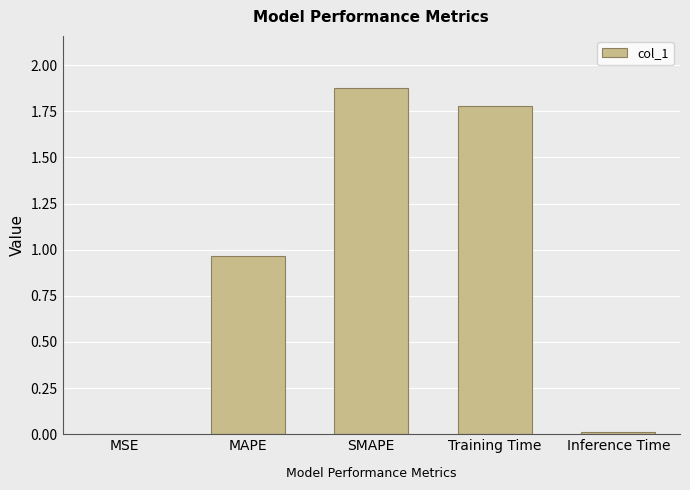

Which has a higher value, MSE or MAPE?

MAPE